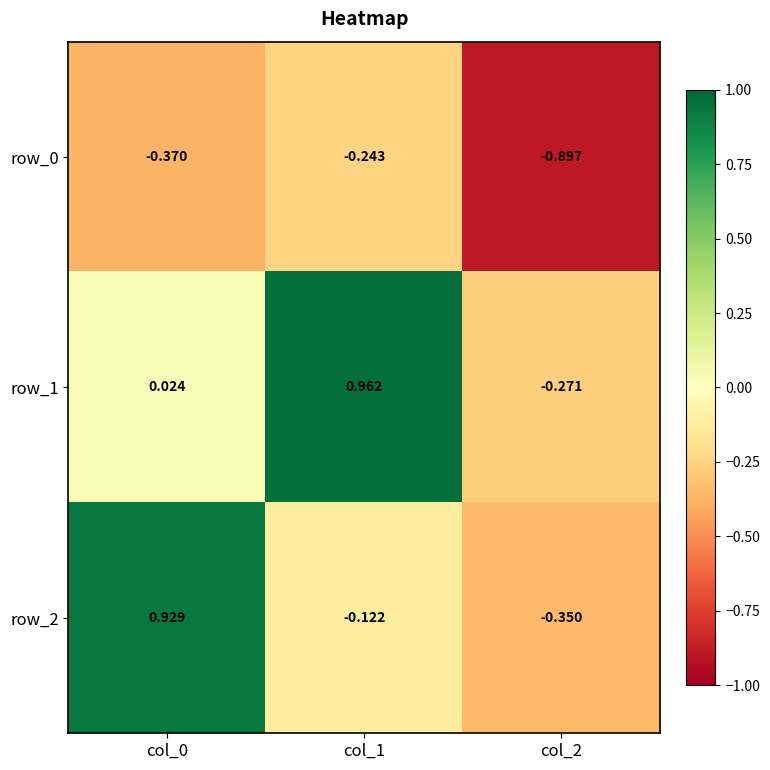

Which series has the largest total across all categories?

row_1